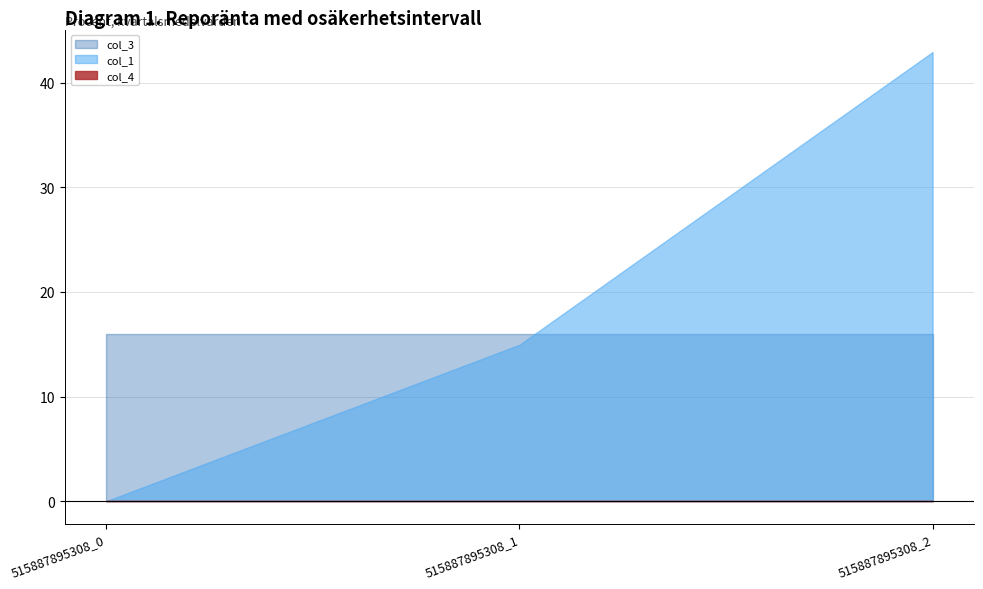

Which category has the highest value in the col_4 series?

515887895308_0